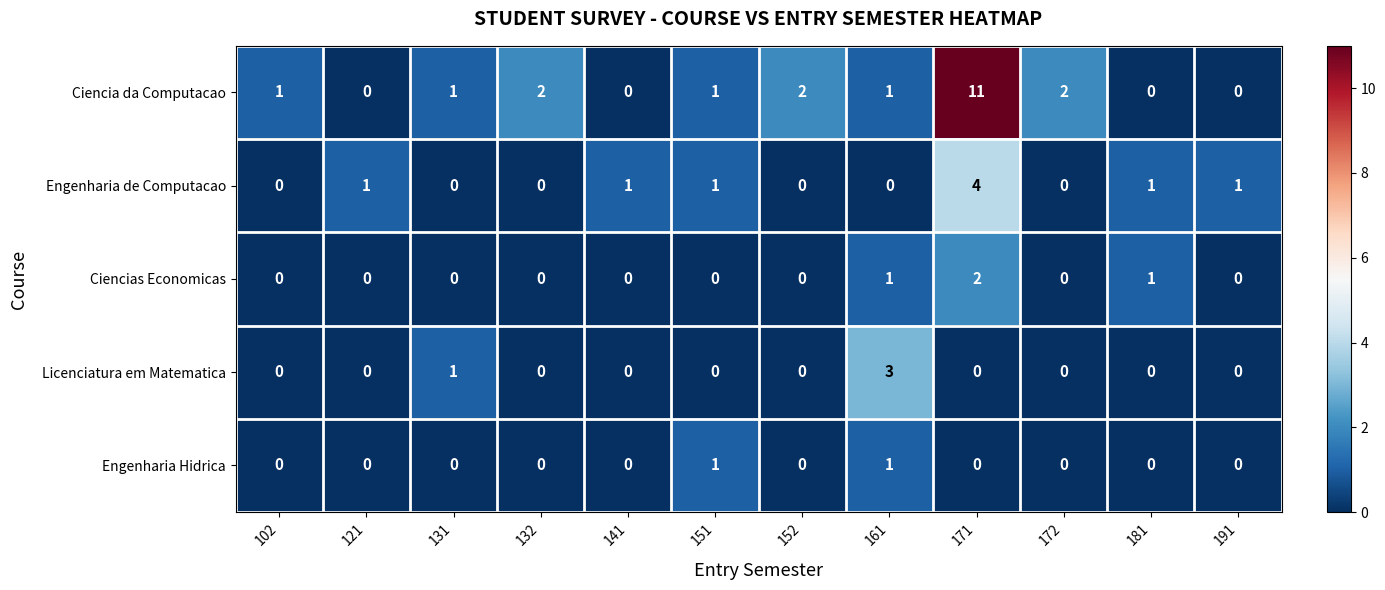

Which series has the largest range (max minus min)?

Ciencia da Computacao